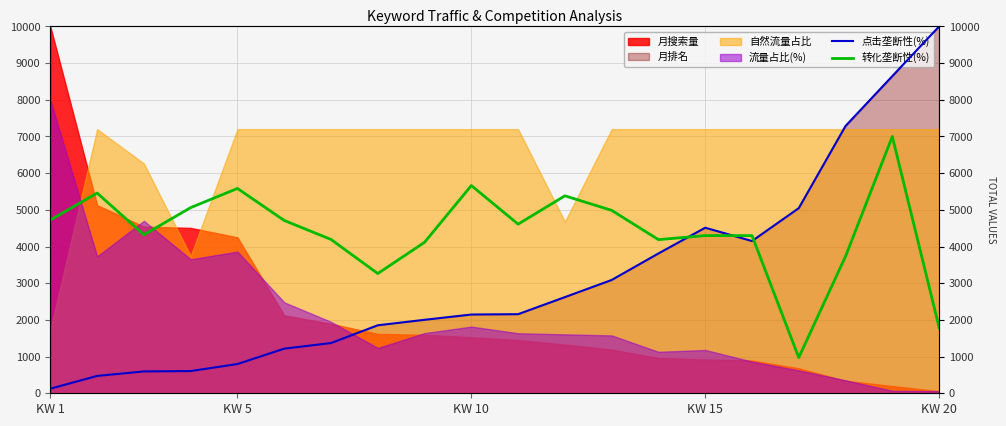

What is the sum of all 点击垄断性(%) values?

62506.8